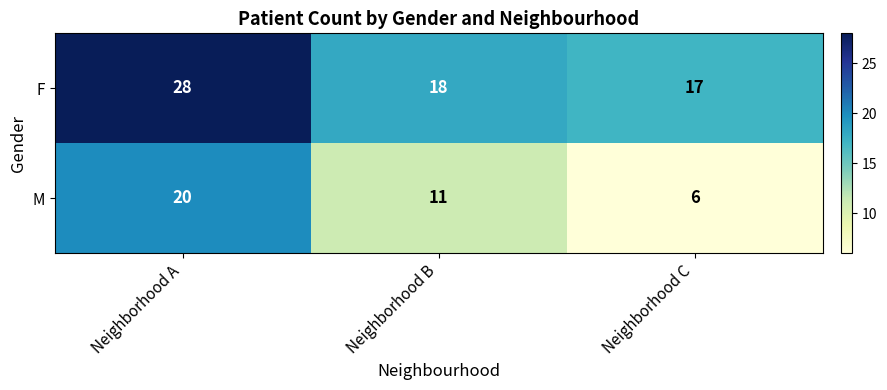

The value of F at Neighborhood A is 16. True or false?

False